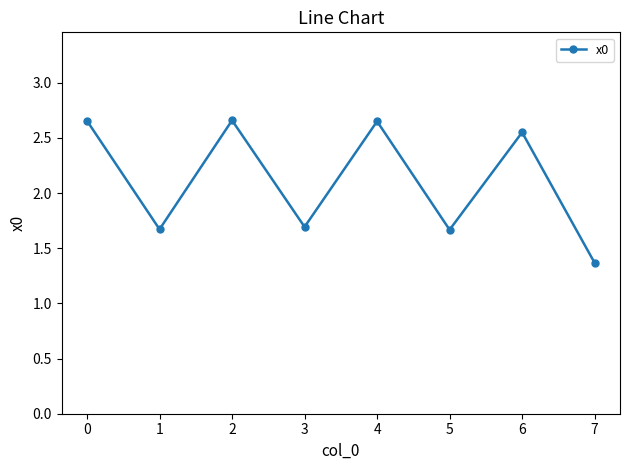

What is the difference between the maximum and second lowest values?

1.0